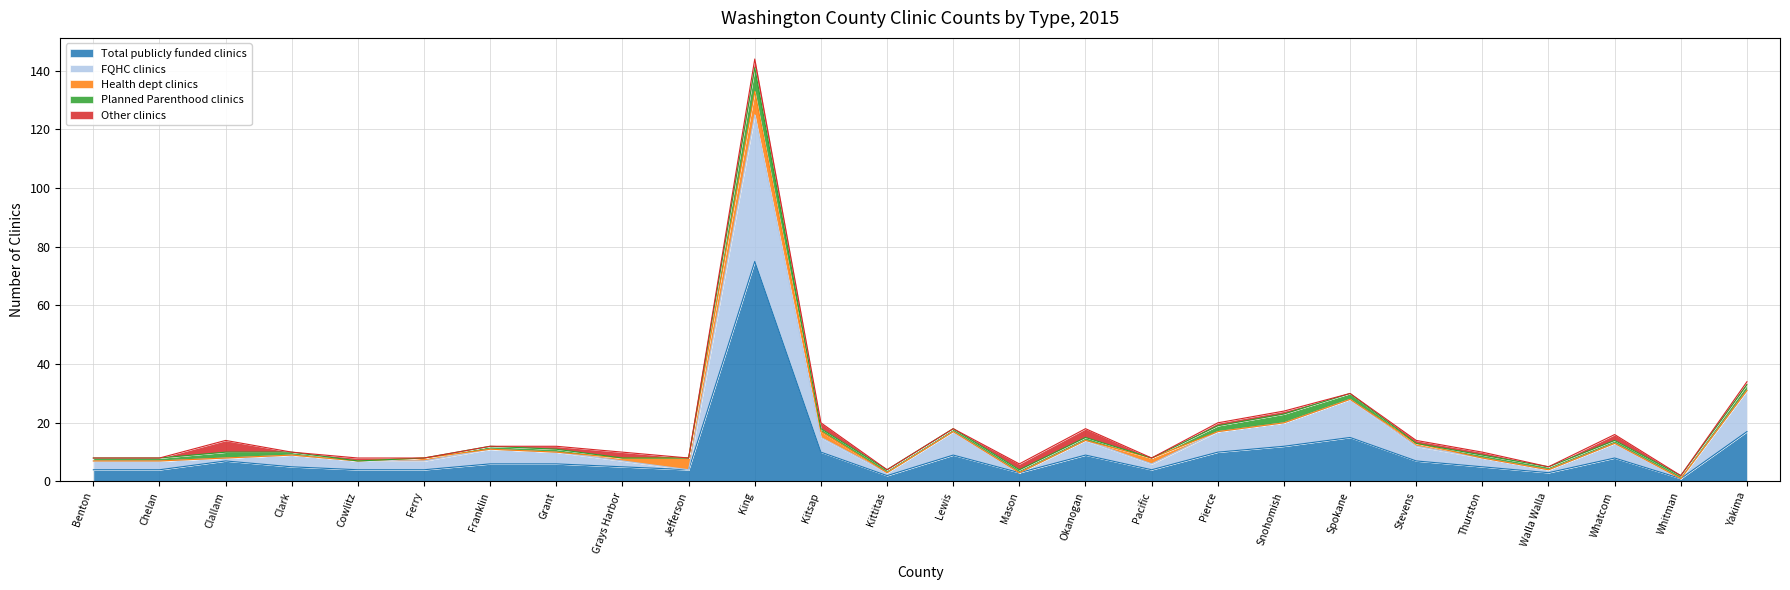

True or false: Total publicly funded clinics and Other clinics cross at least once.

False